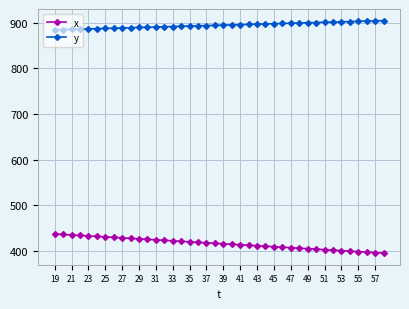

Count the number of categories in the chart.

40